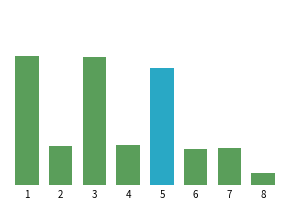

Rank the categories by value from highest to lowest.

1, 3, 5, 4, 2, 7, 6, 8